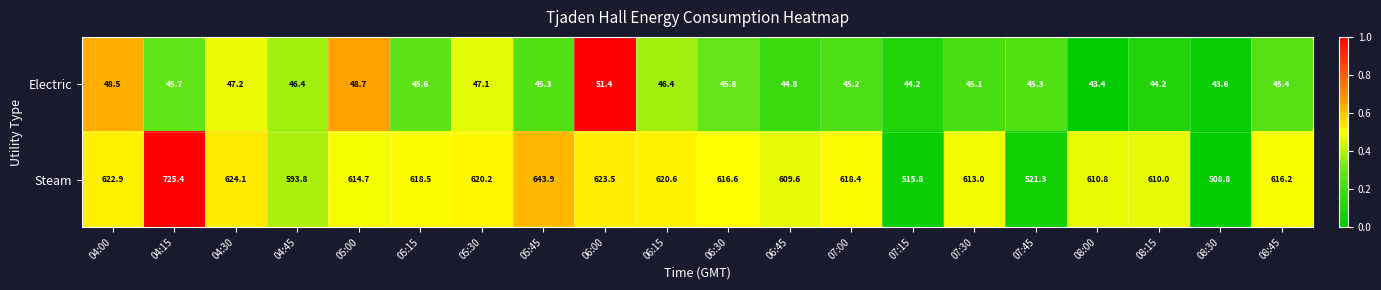

At which label does Electric first exceed 45?

04:00